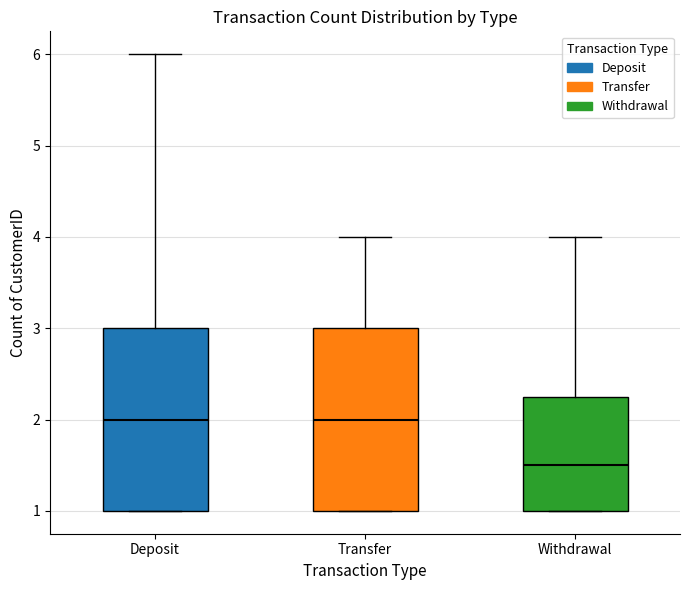

Where is the lower edge of the box for Withdrawal on the y-axis? The values are not printed on the chart, so give them approximately, as read against the axis.

1.0